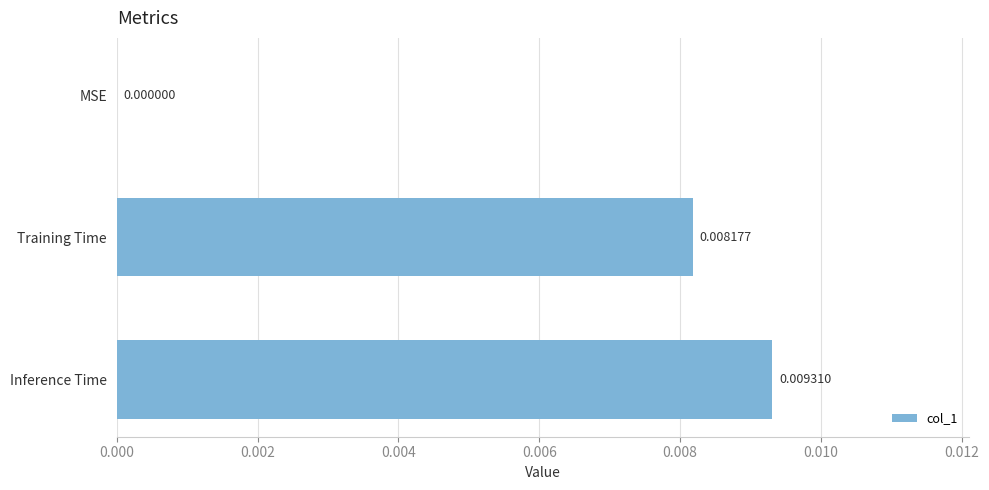

How many positive values are there?

2